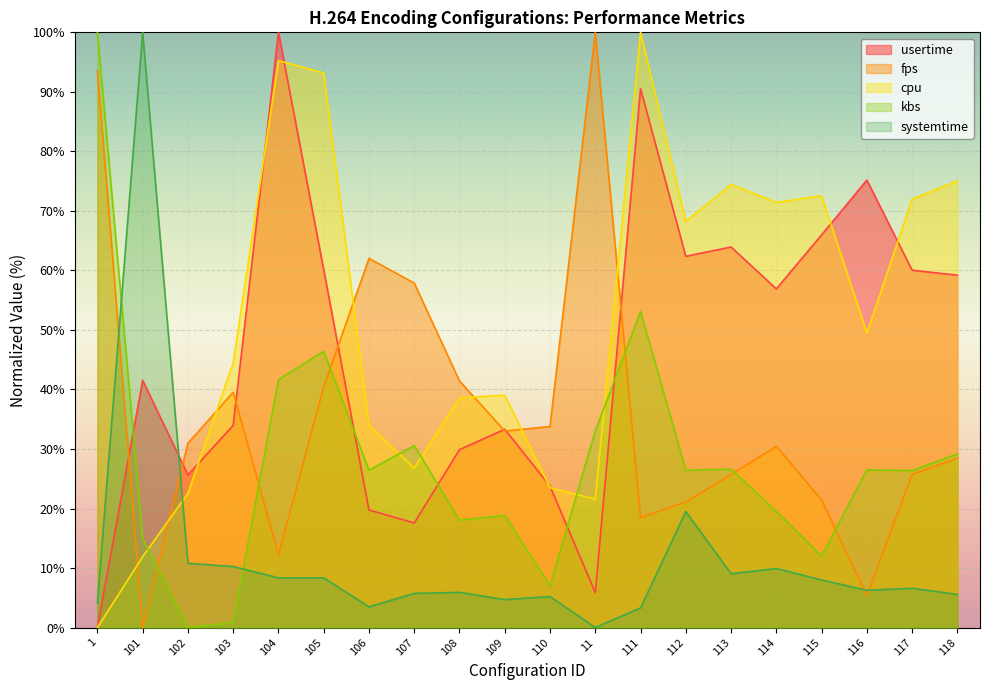

What is the average value of the fps series?

36.1